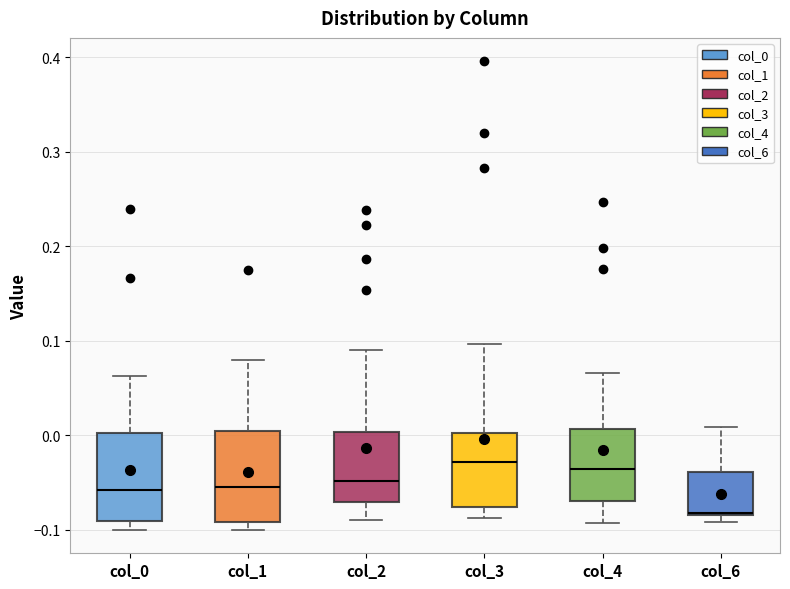

Where does the upper whisker of the box for col_3 end on the y-axis? The values are not printed on the chart, so give them approximately, as read against the axis.

0.10